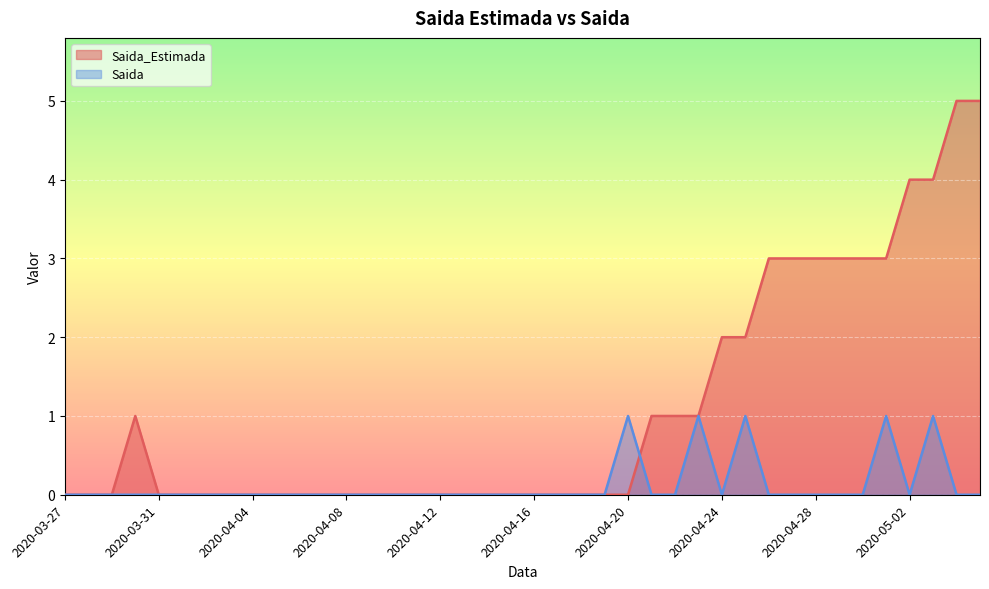

The value of Saida_Estimada at 2020-04-20 is 2. True or false?

False